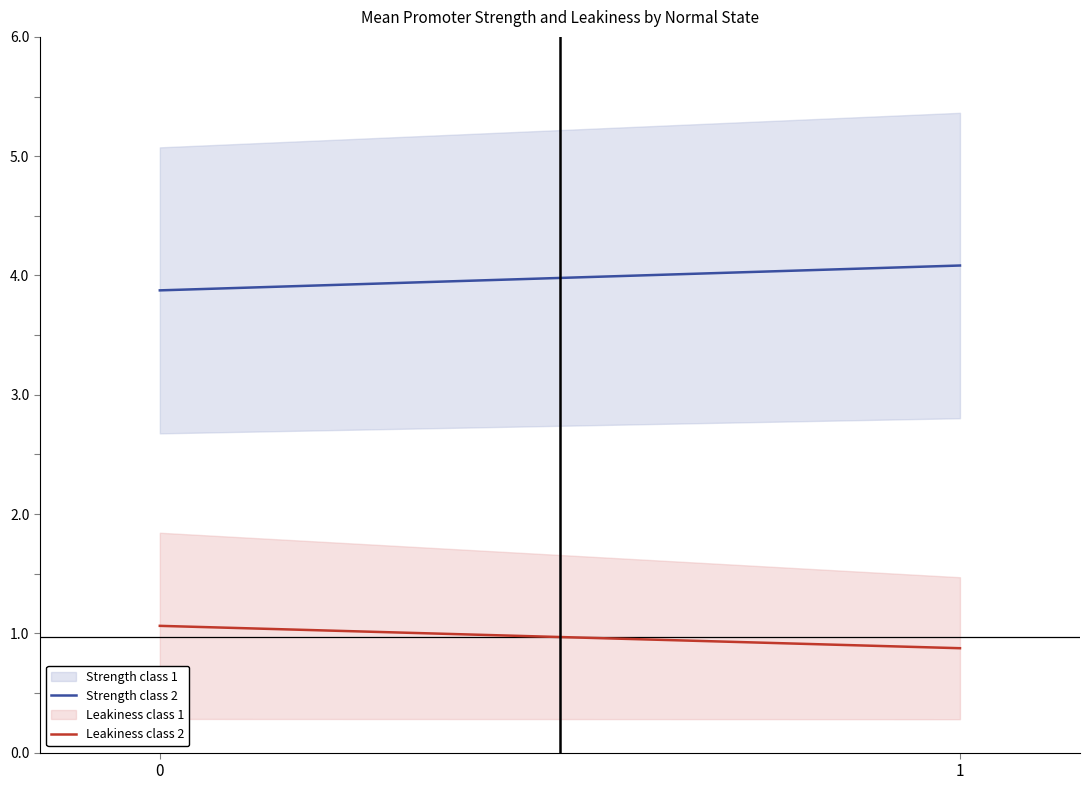

Which series has the largest total across all categories?

Strength class 2